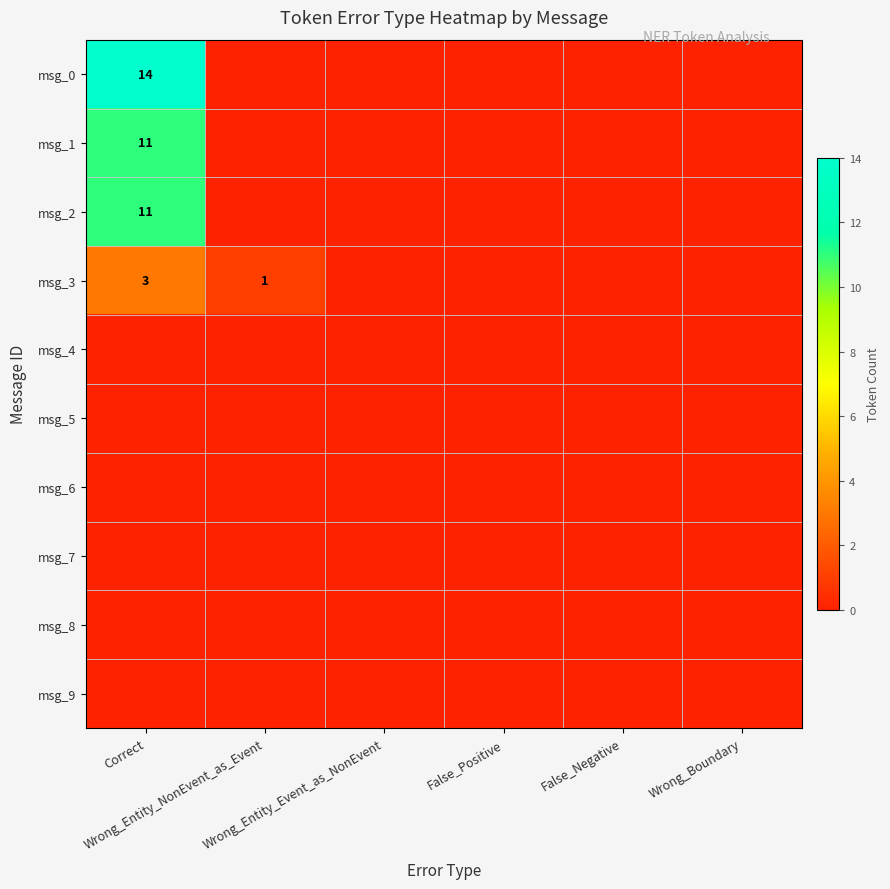

The value of msg_0 at Wrong_Boundary is 0. True or false?

True